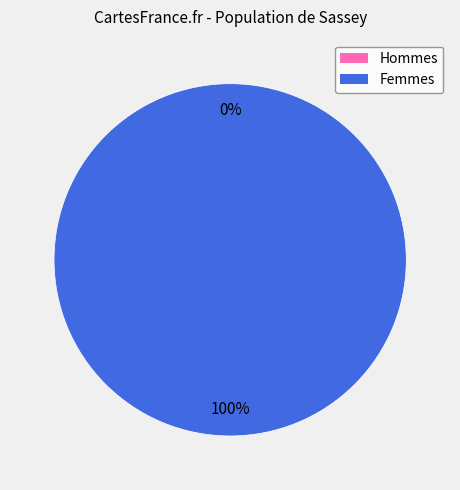

How many segments does this pie chart have?

2